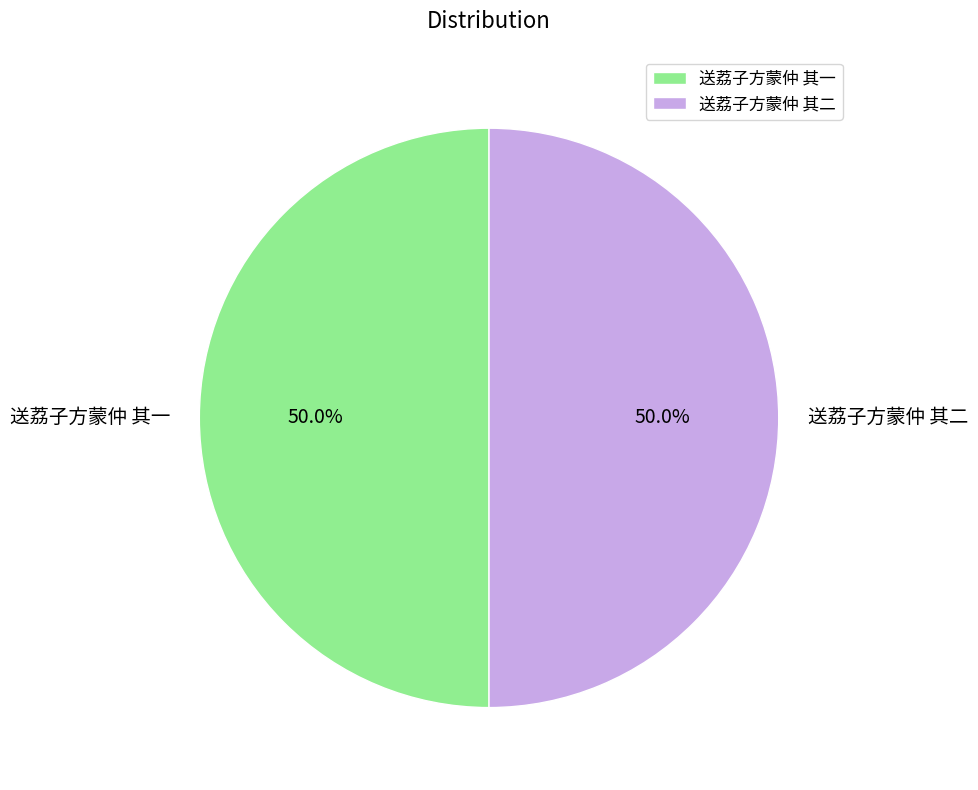

To the nearest percent, what is the average slice percentage?

50%